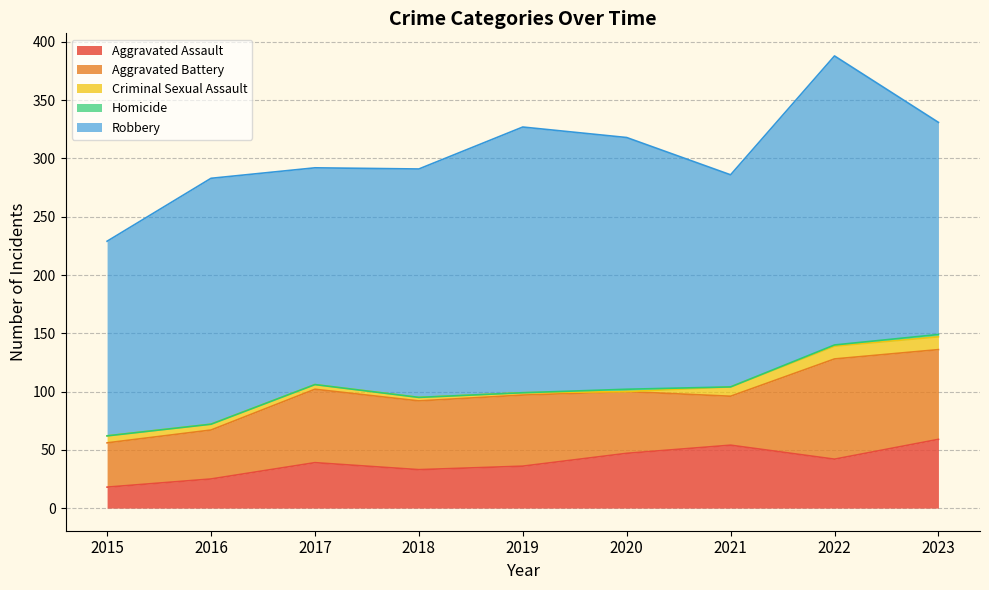

How many data points in Aggravated Battery are less than 59?

4